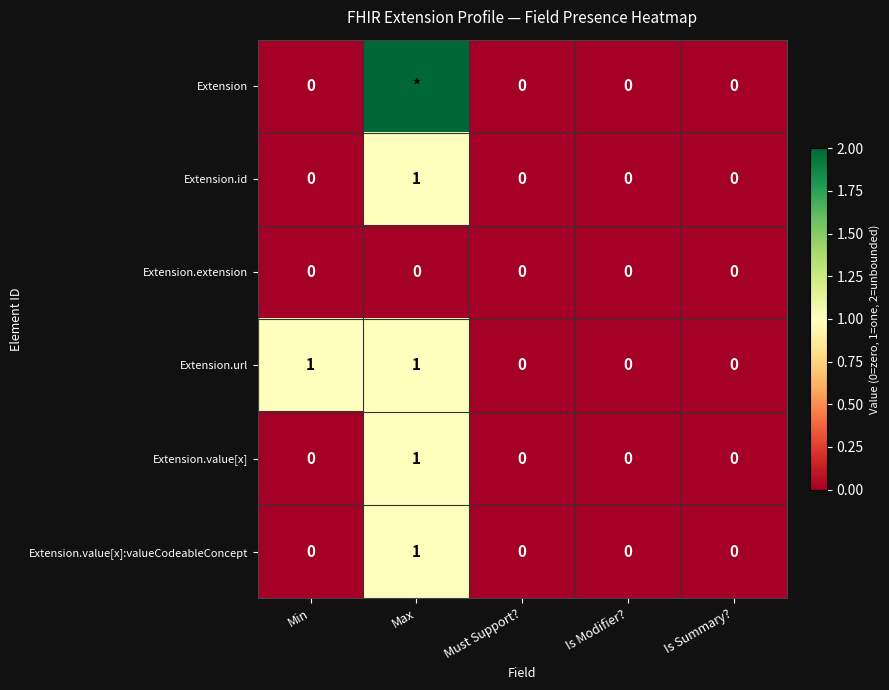

Which series changed the most between Min and Is Summary??

Extension.url